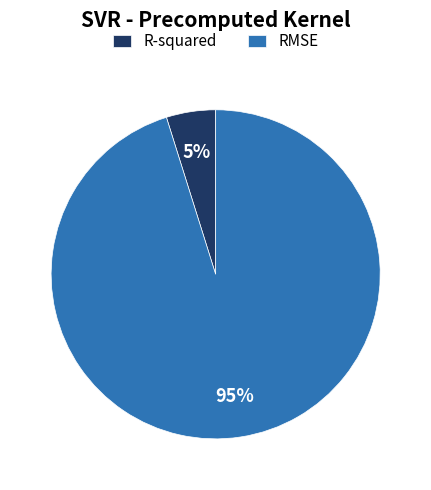

Does R-squared represent more than half of the total?

No